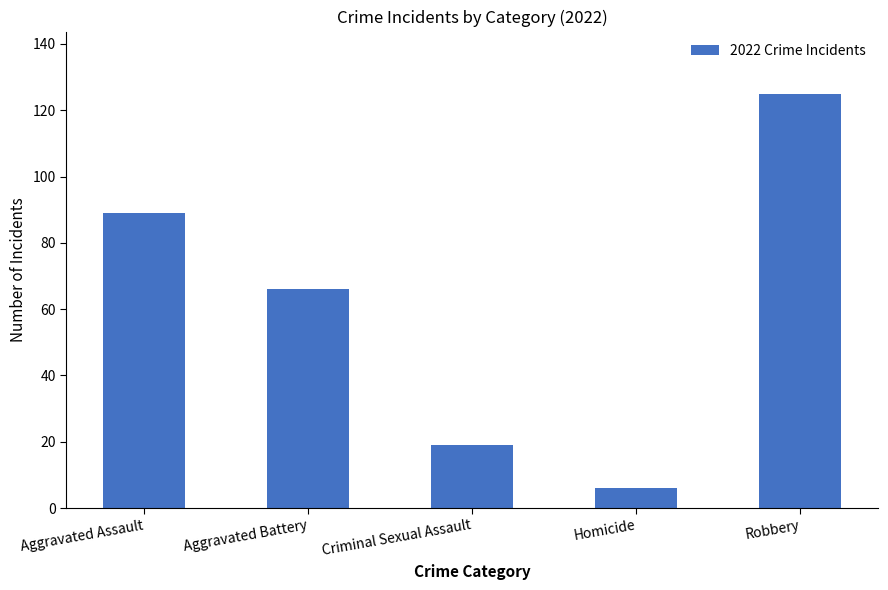

Reading right to left, what are all the values shown in this chart?

125	6	19	66	89